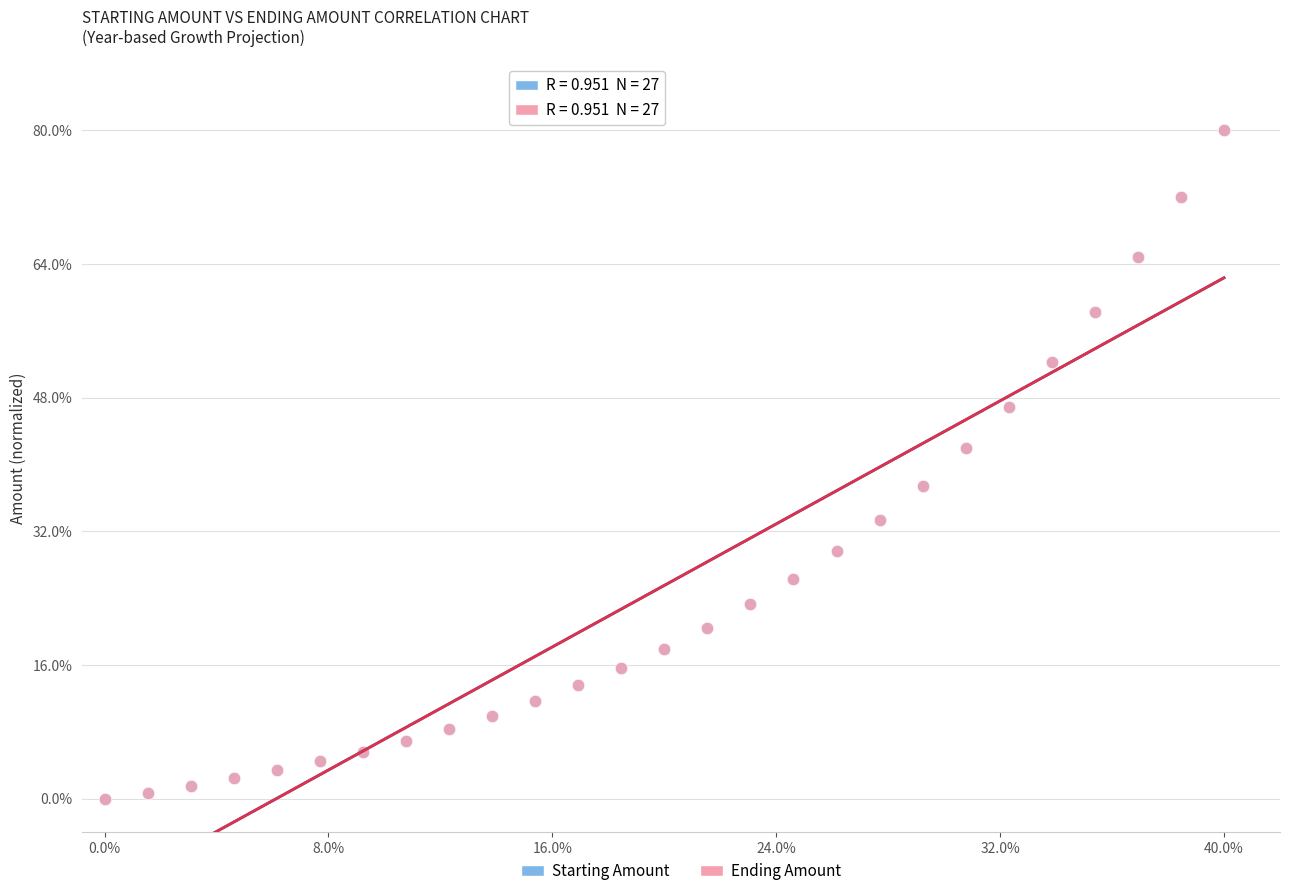

What are all the series names shown in the legend?

Starting Amount, Ending Amount